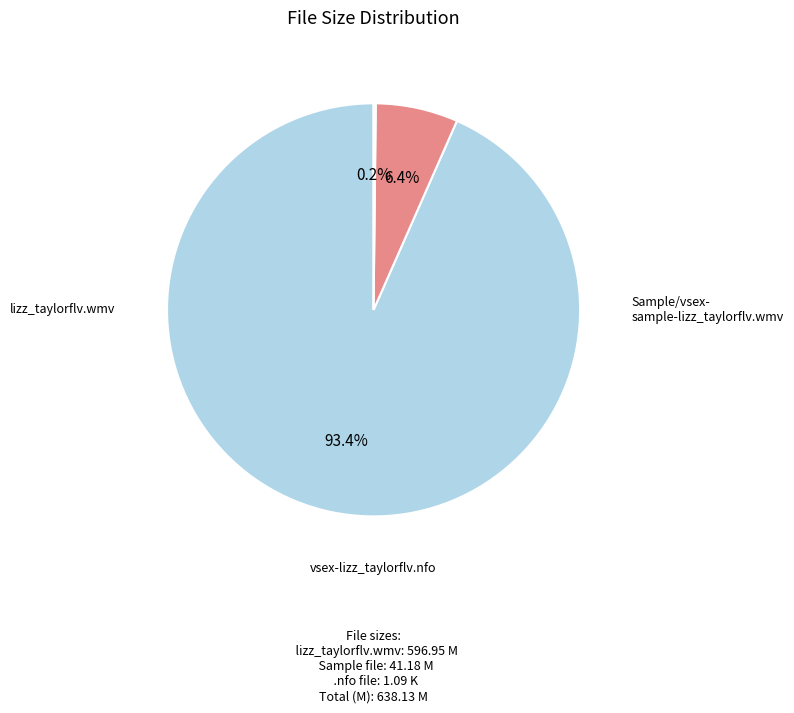

Does any single category account for the majority?

Yes